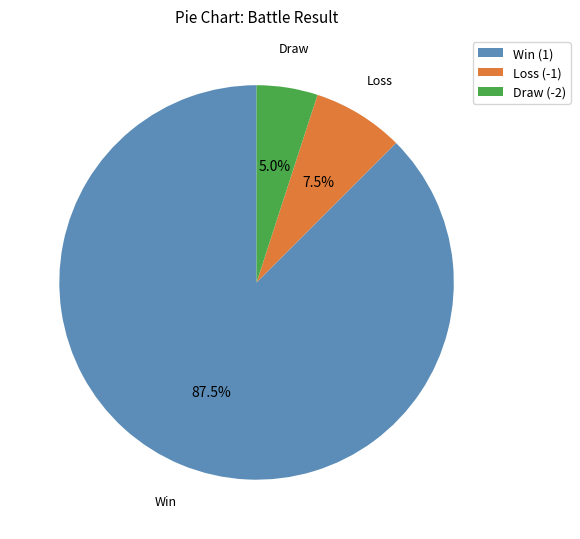

Does any single category account for the majority?

Yes